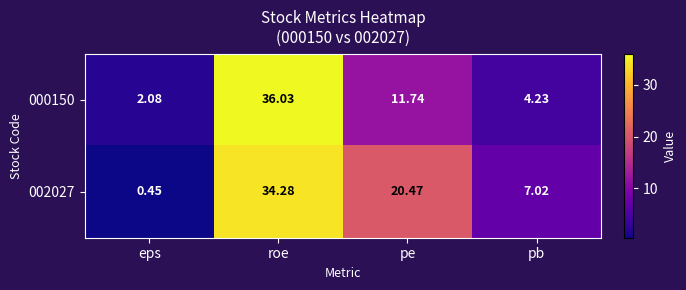

List the series in order of their overall mean, highest first.

002027, 000150